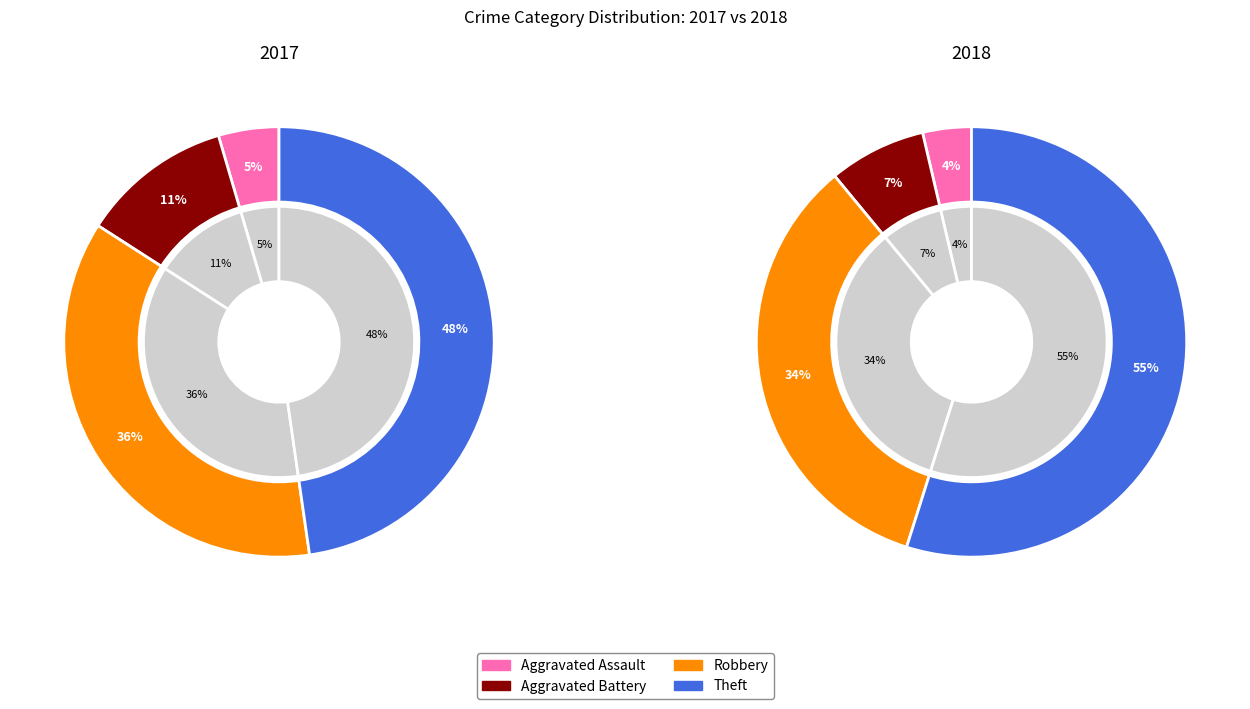

Is it true that 2 is 42% of the pie?

False